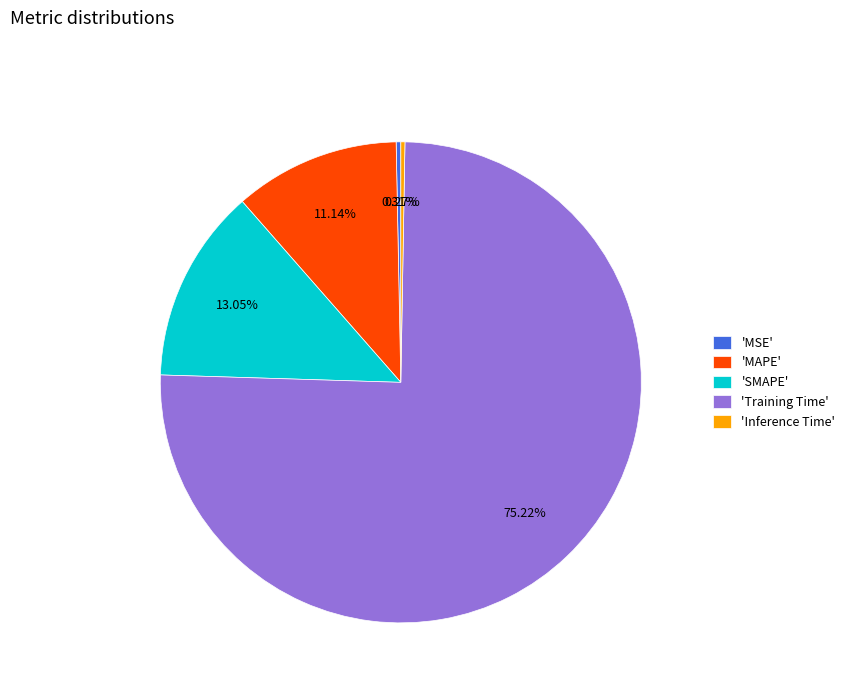

Between 'Training Time' and 'MAPE', which is larger?

'Training Time'